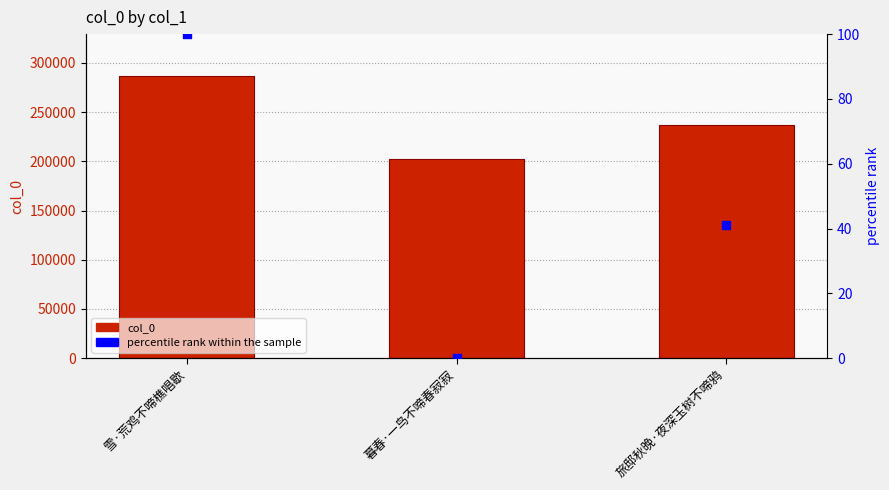

Which series reaches the minimum Y coordinate?

percentile rank within the sample